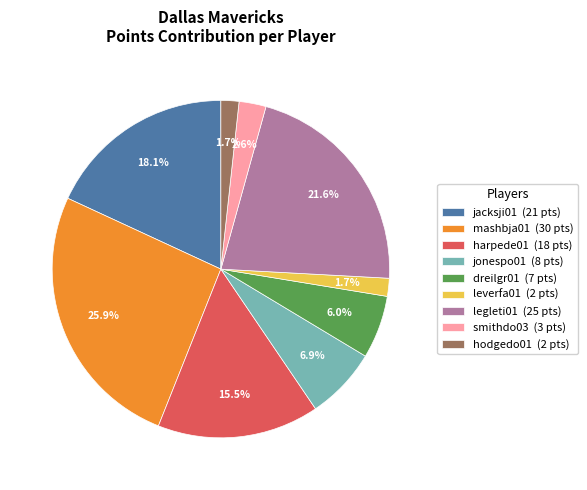

The jacksji01 slice represents 18% of the pie. True or false?

True